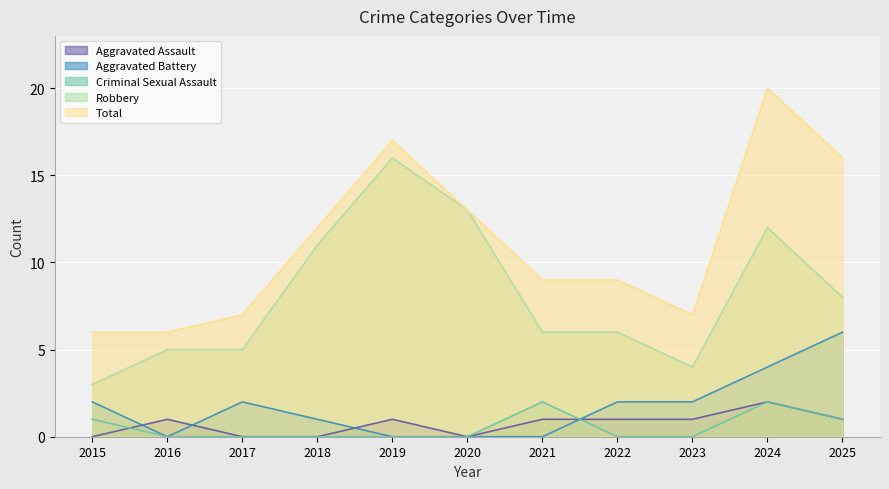

Which label corresponds to the largest value in the chart?

2024